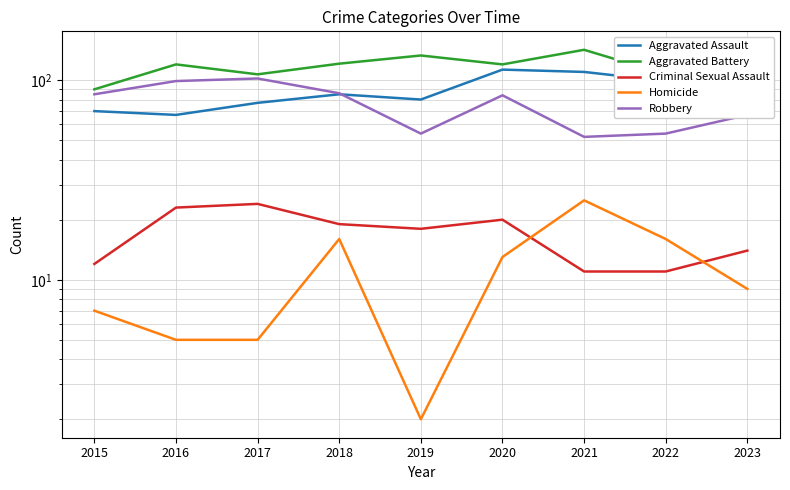

Which series changed the most between 2016 and 2017?

Aggravated Battery